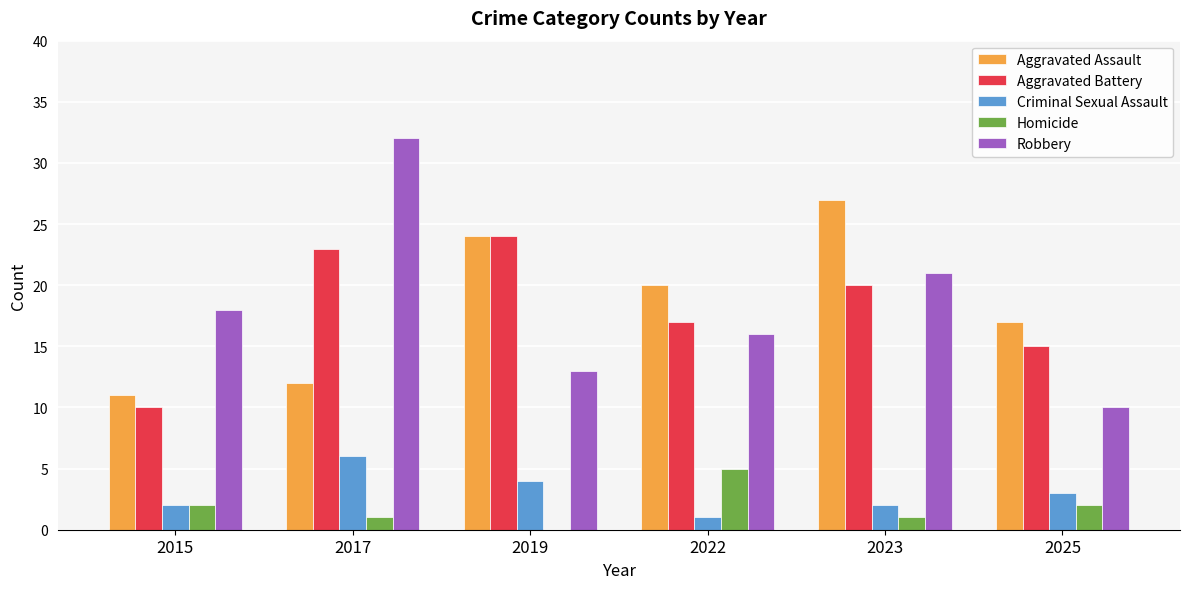

Which series has the largest range (max minus min)?

Robbery